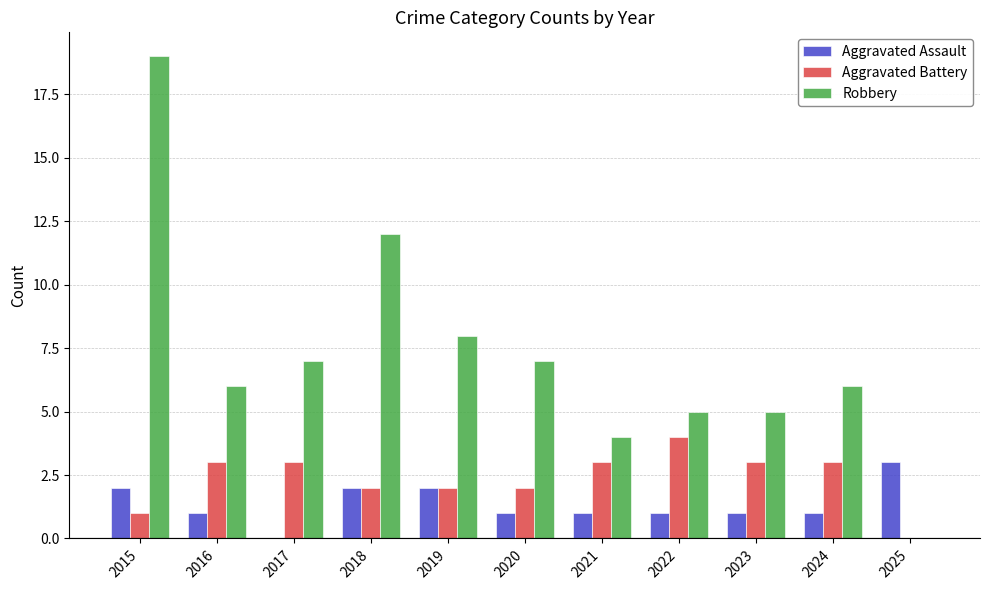

What is the sum of the Robbery values at 2018 and 2020?

19